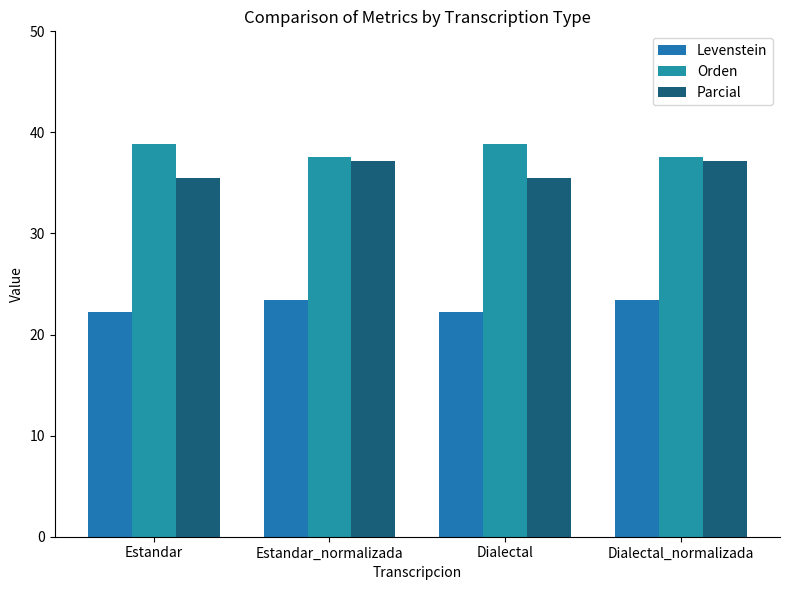

What is the lowest value of the Parcial series?

35.5